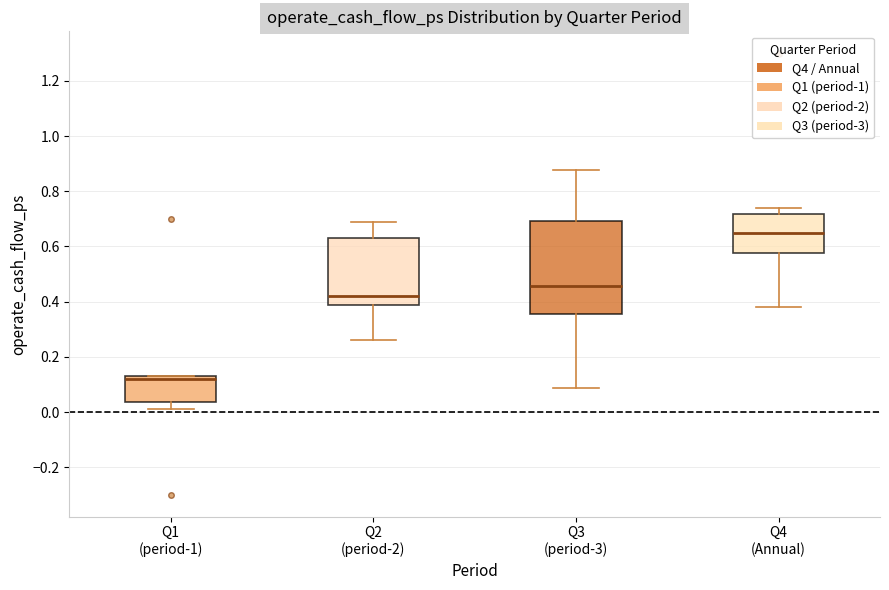

Which box's median line is the lowest?

Q1 (period-1)